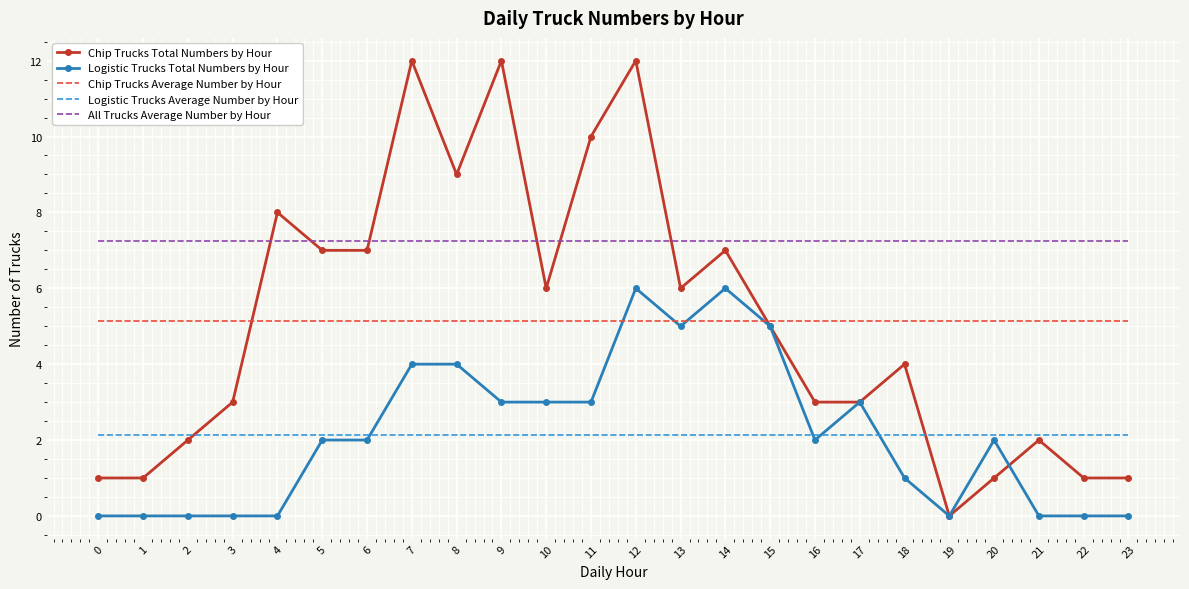

What is the maximum value shown in the chart?

12.0